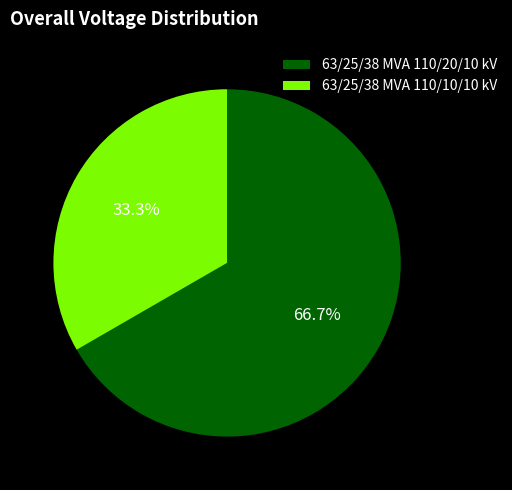

Is it true that 63/25/38 MVA 110/20/10 kV is 67% of the pie?

True